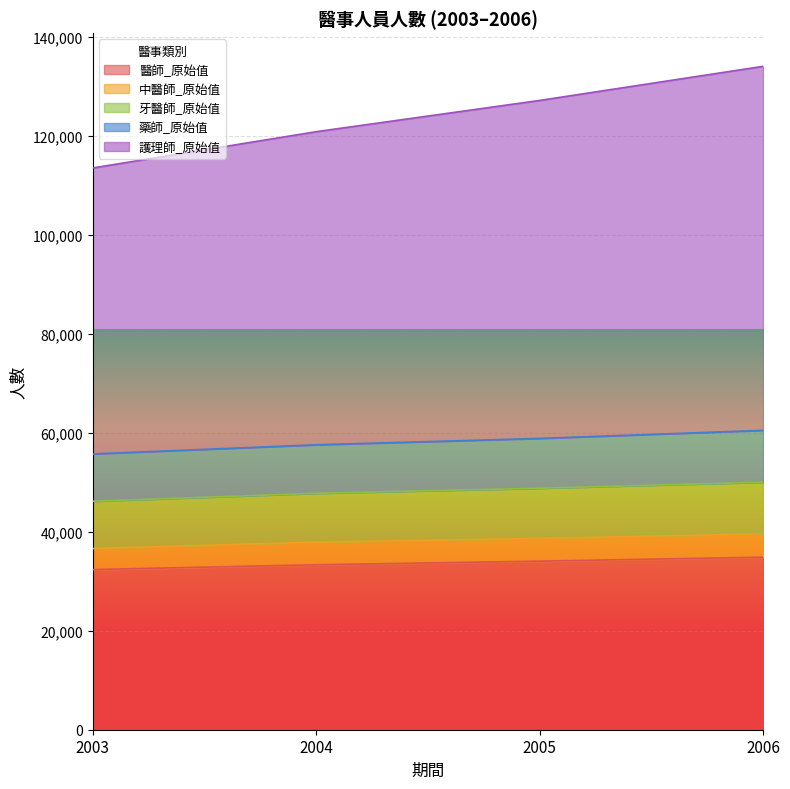

What is the total value across all series at 2006?

134049